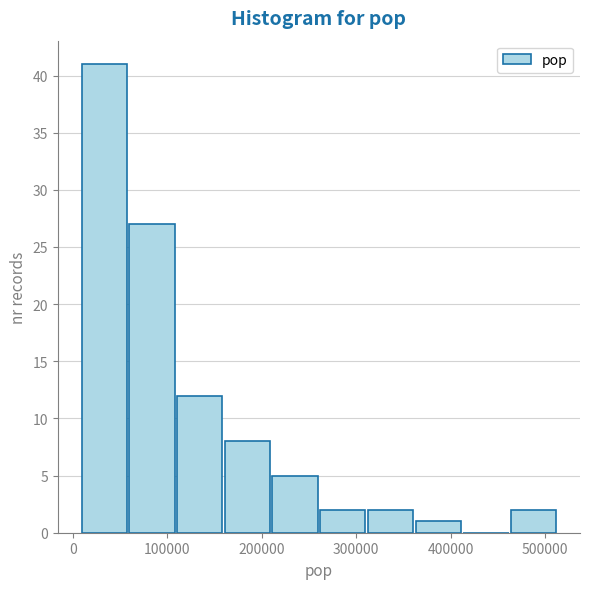

Over which range of the x-axis is the bar tallest?

10000 to 60000